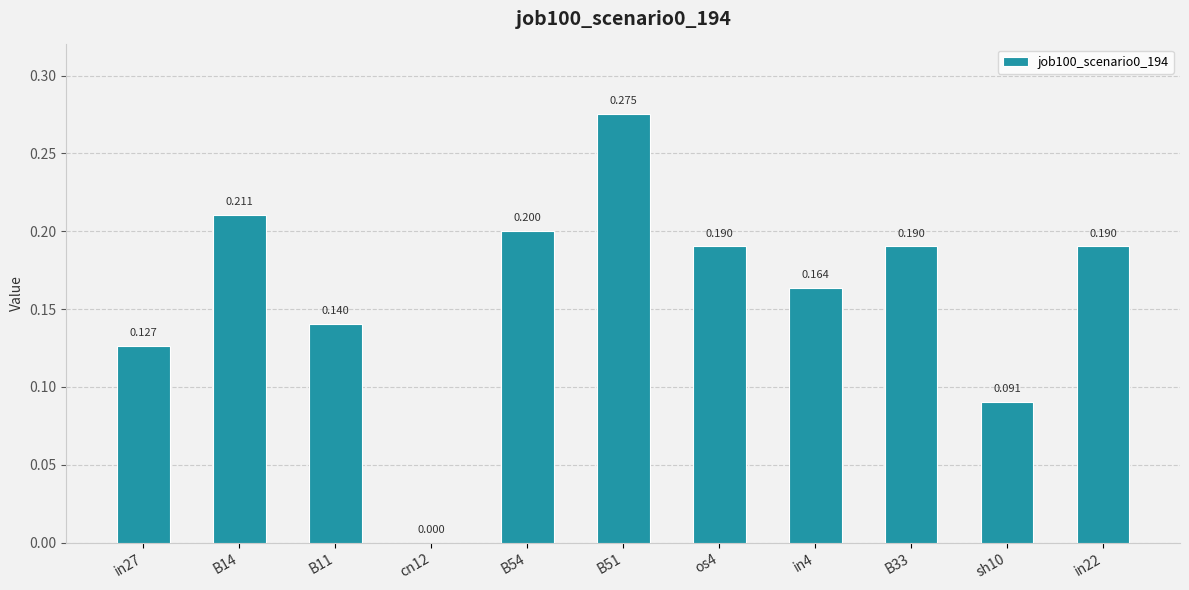

Where is the data nearest to the value 0?

cn12